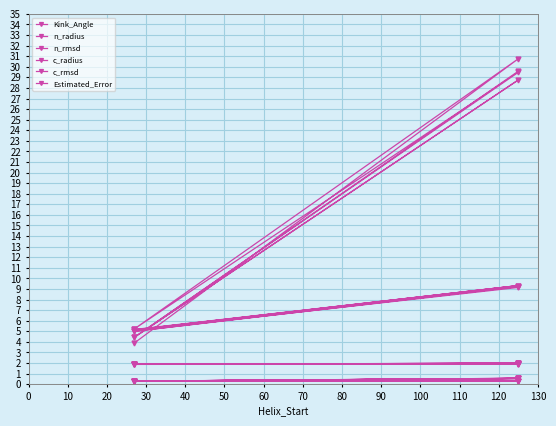

Count the number of categories in the chart.

8